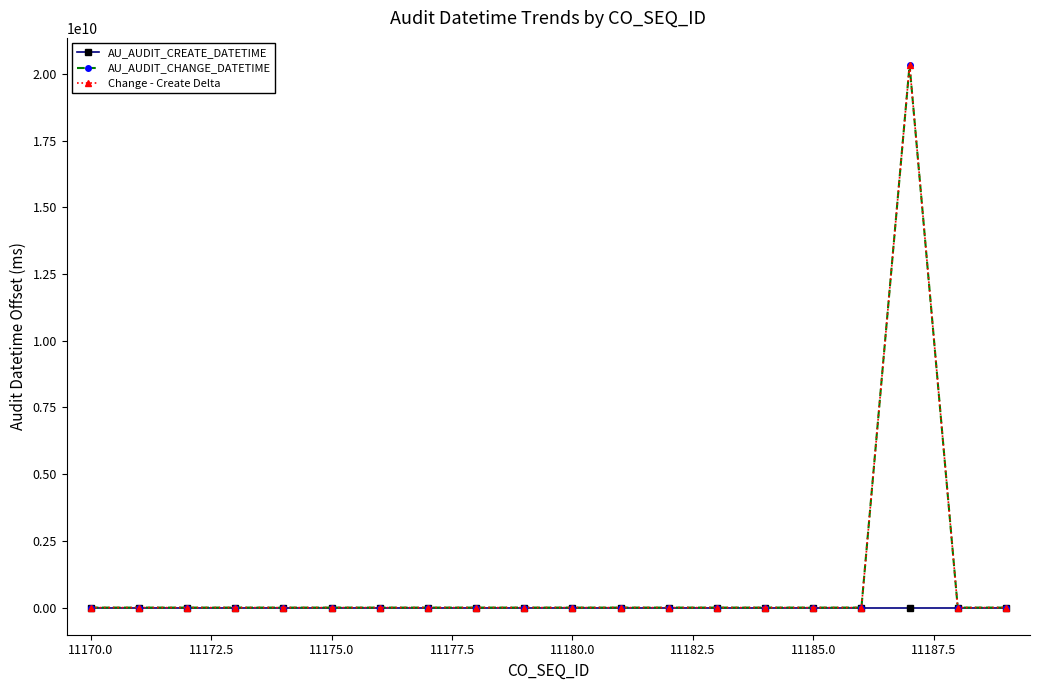

What is the highest value of the AU_AUDIT_CHANGE_DATETIME series?

20335672424